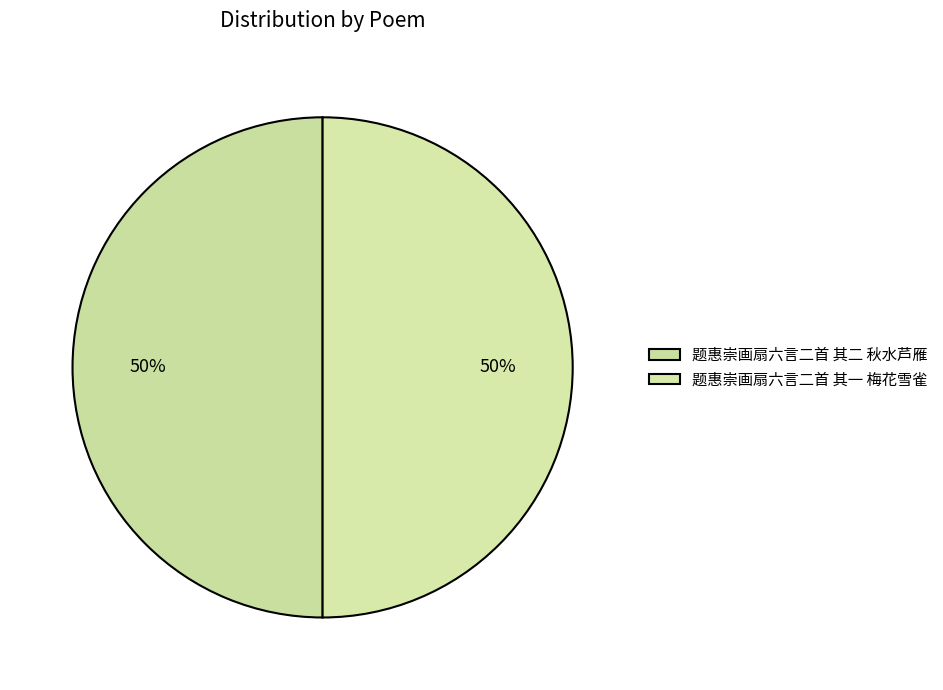

Combined, what portion of the pie is 题惠崇画扇六言二首 其一 梅花雪雀 and 题惠崇画扇六言二首 其二 秋水芦雁?

100.0%